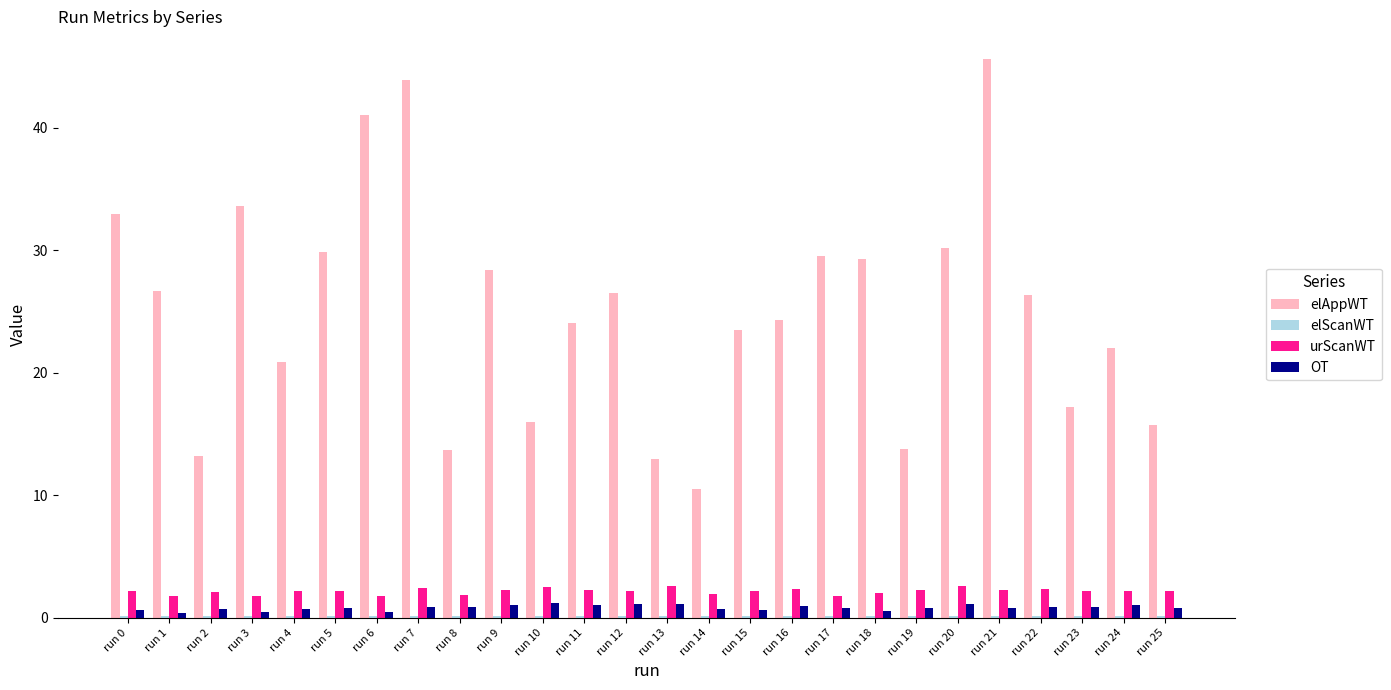

What is the approximate value of OT at run 22?

0.9